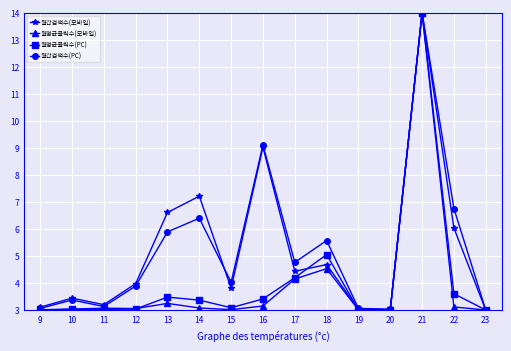

How many interior local peaks does the 월간검색수(모바일) series have?

5